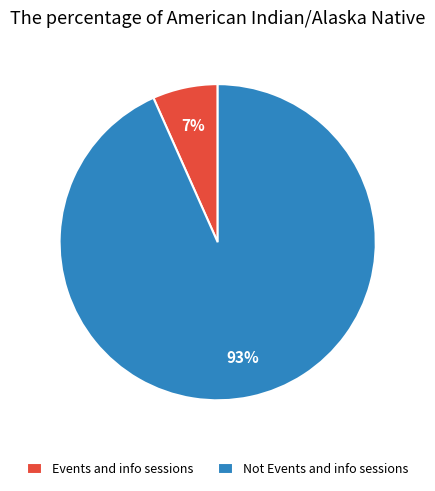

Which slice is the largest?

Not Events and info sessions